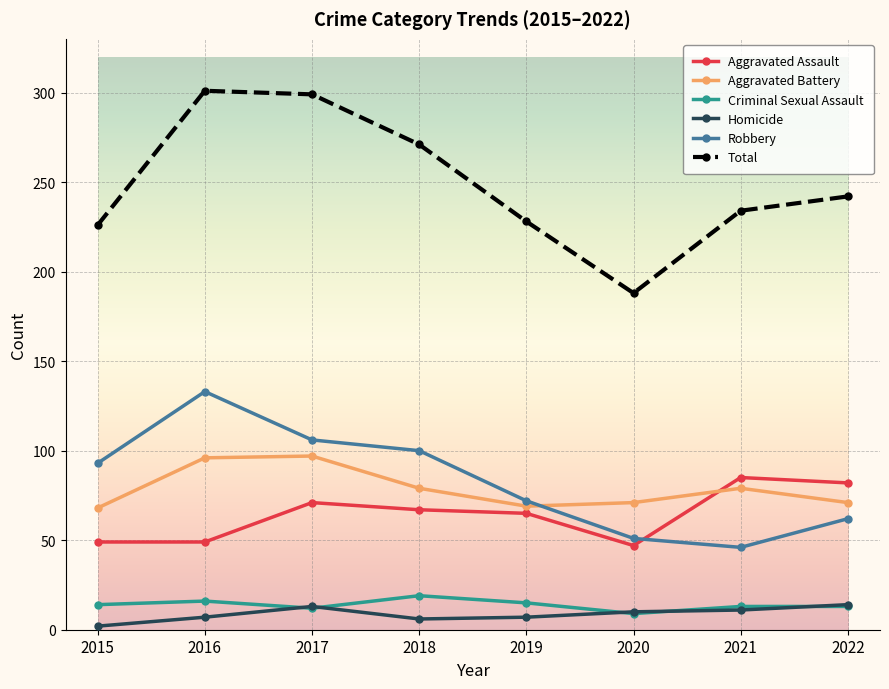

At how many categories does at least one series exceed 183?

8